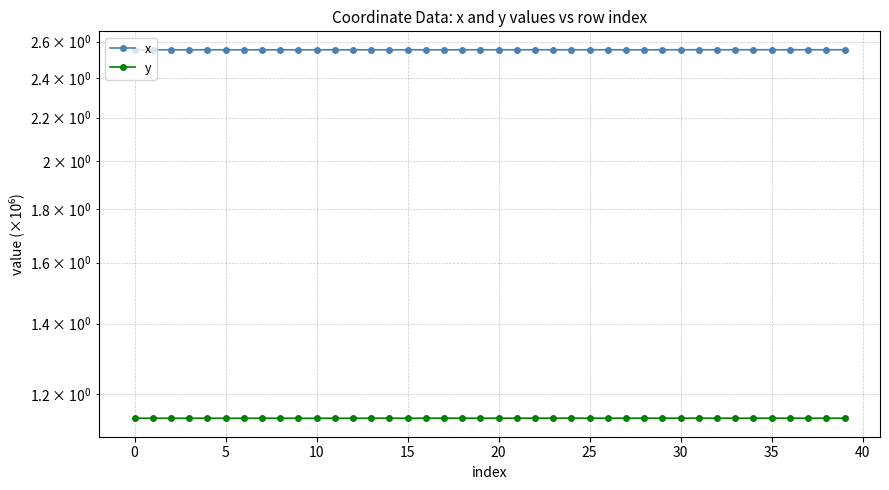

The value of y at 26 is 1.1. True or false?

True